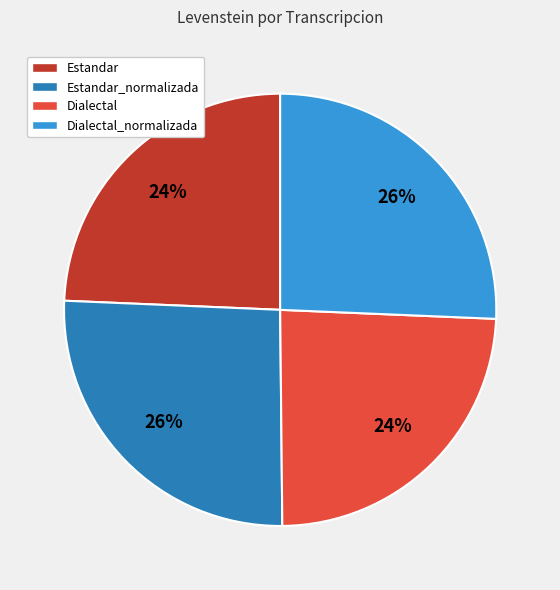

True or false: Estandar accounts for 17% of the total.

False